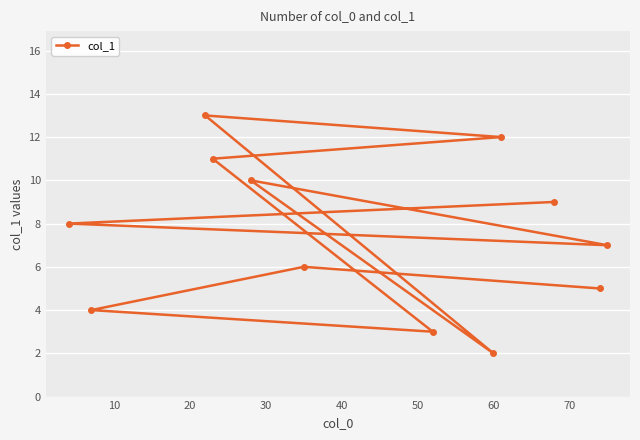

How many lines are shown in the chart?

1